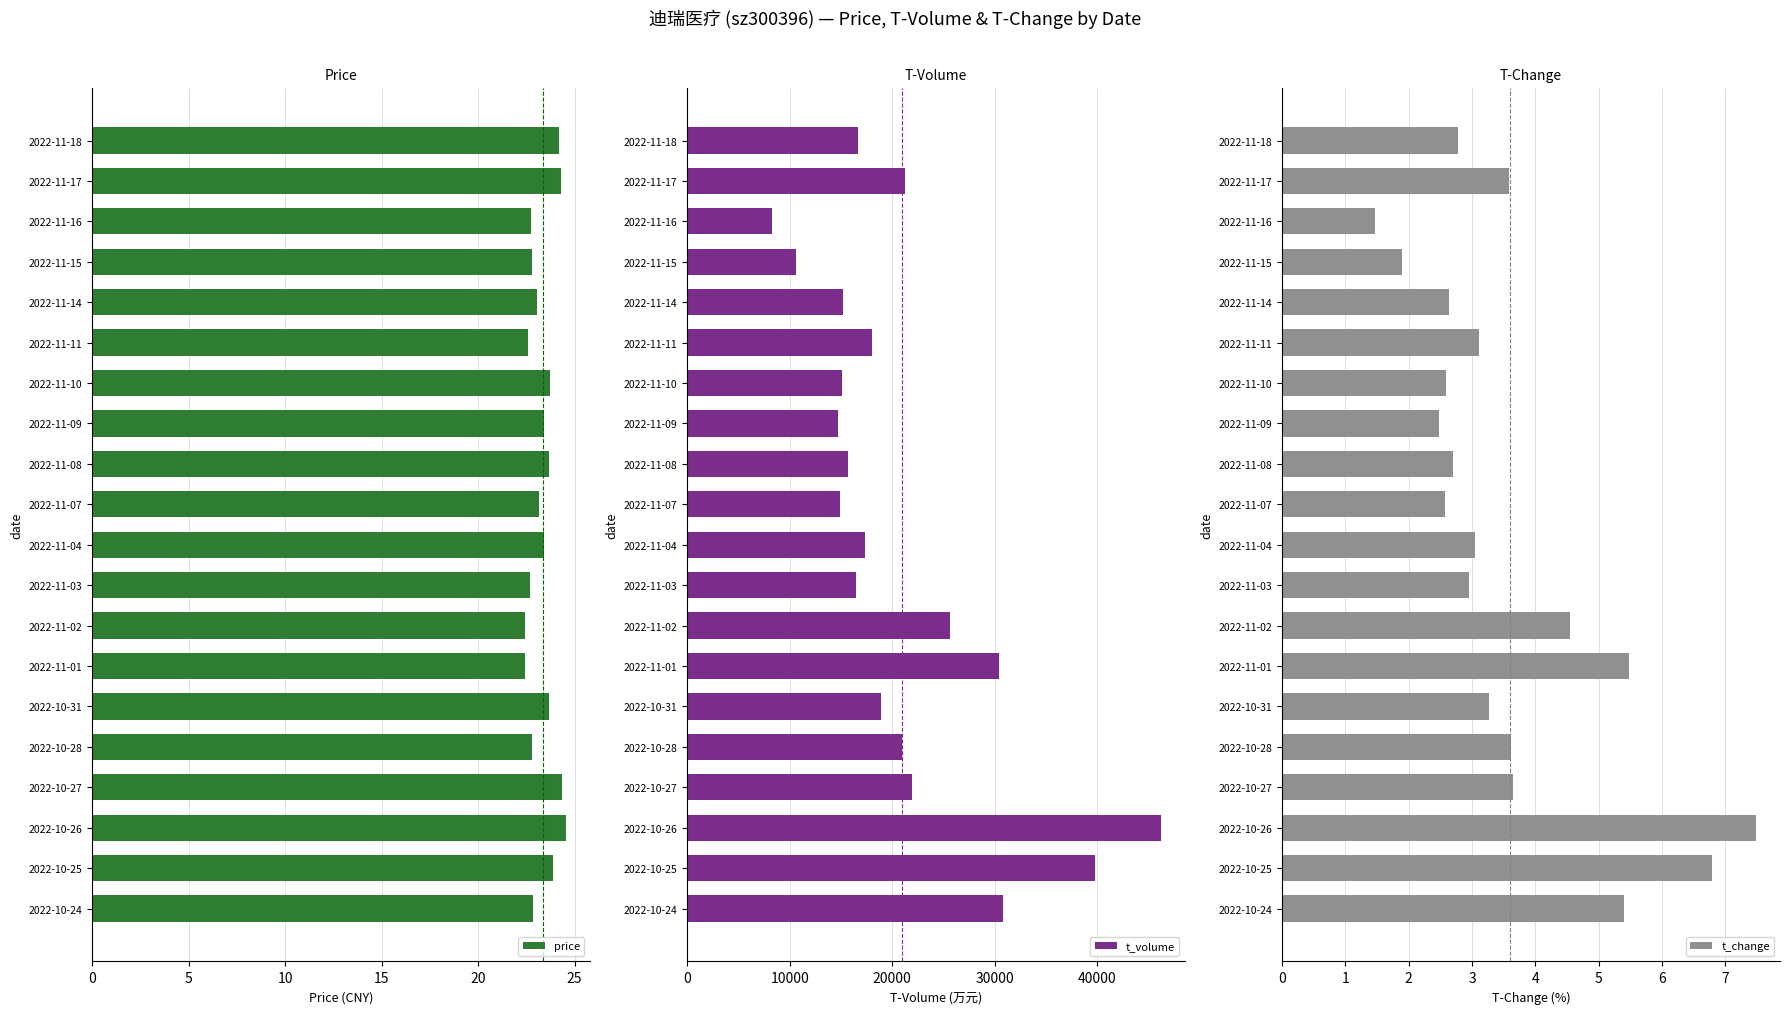

Is it true that price equals 7.1 at 2022-11-15?

False